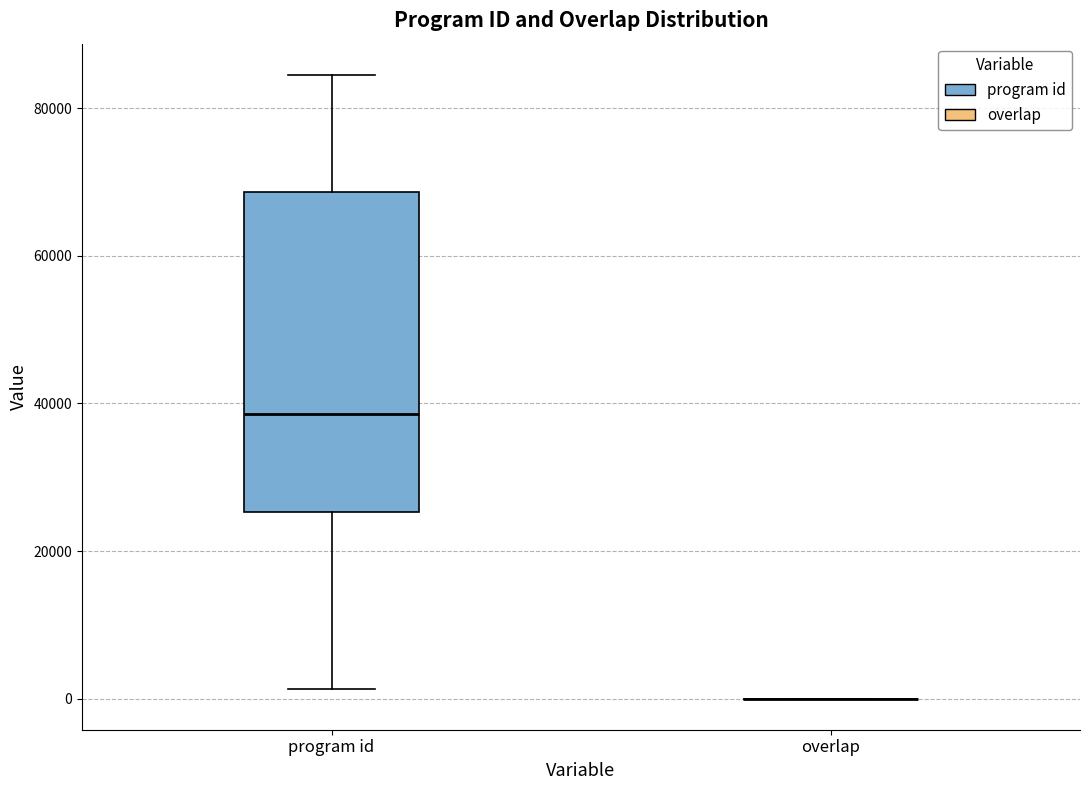

Which box is the tallest, from its lower edge to its upper edge?

program id